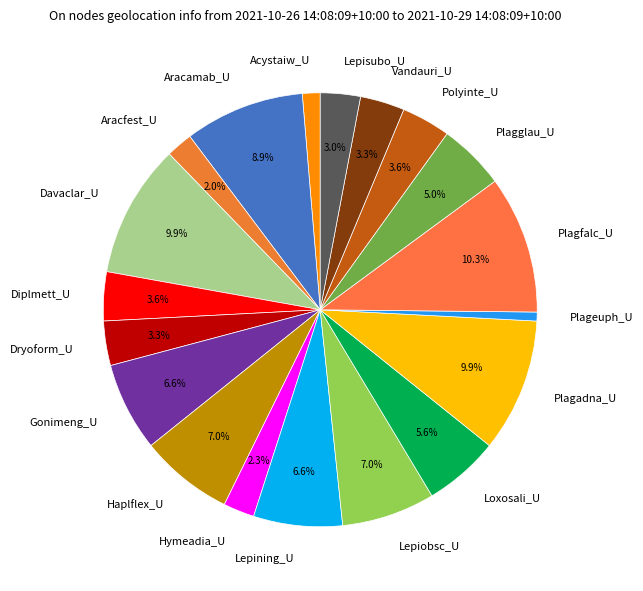

What is the total percentage of Diplmett_U and Lepisubo_U?

6.6%